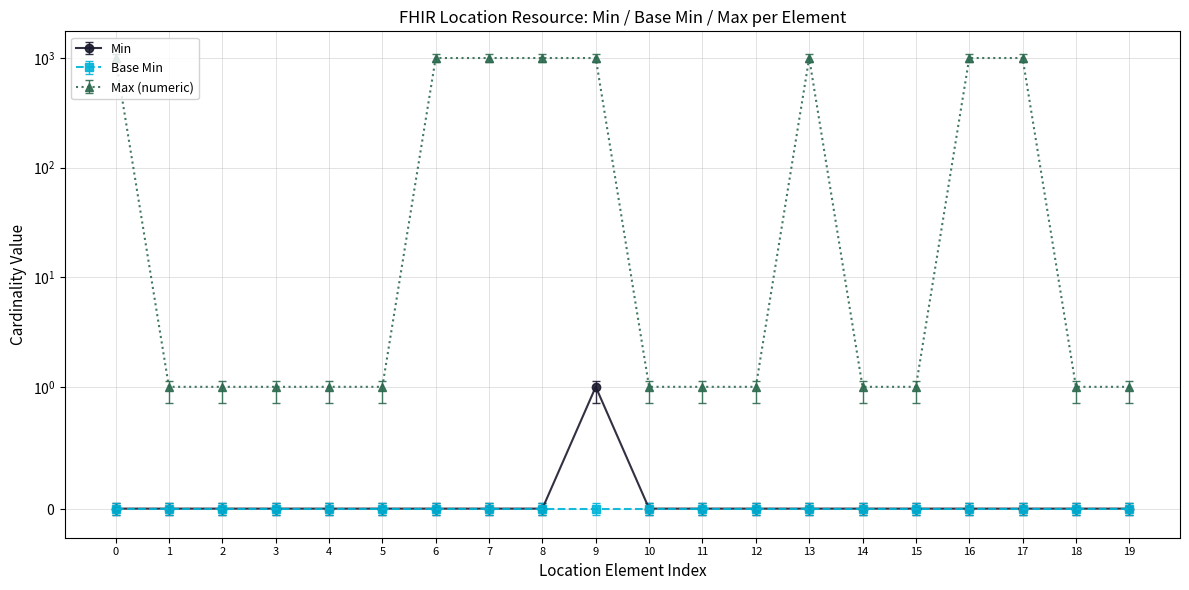

True or false: Max (numeric) and Min intersect in this chart.

False